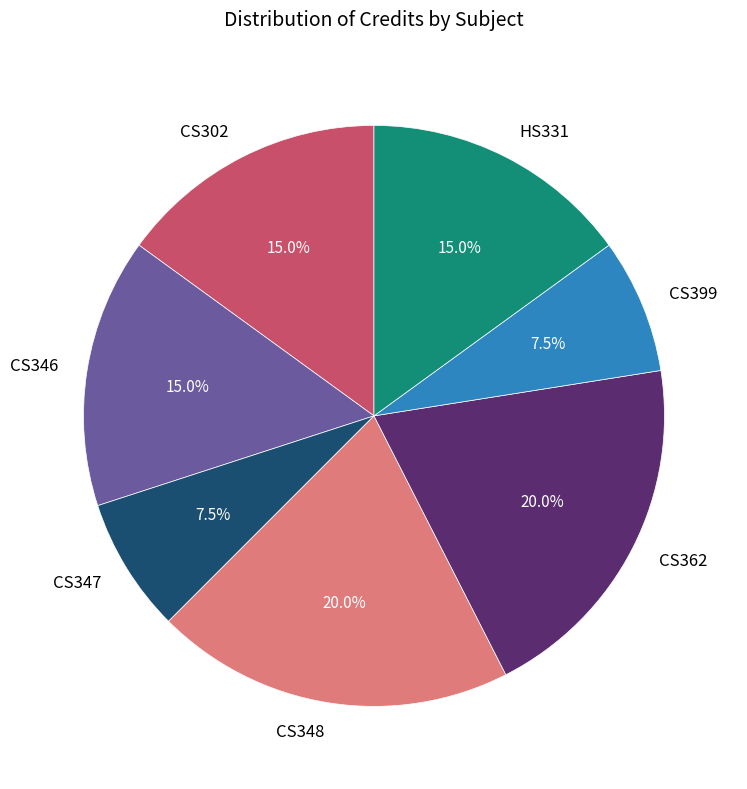

To the nearest percent, what portion does CS362 represent?

20%